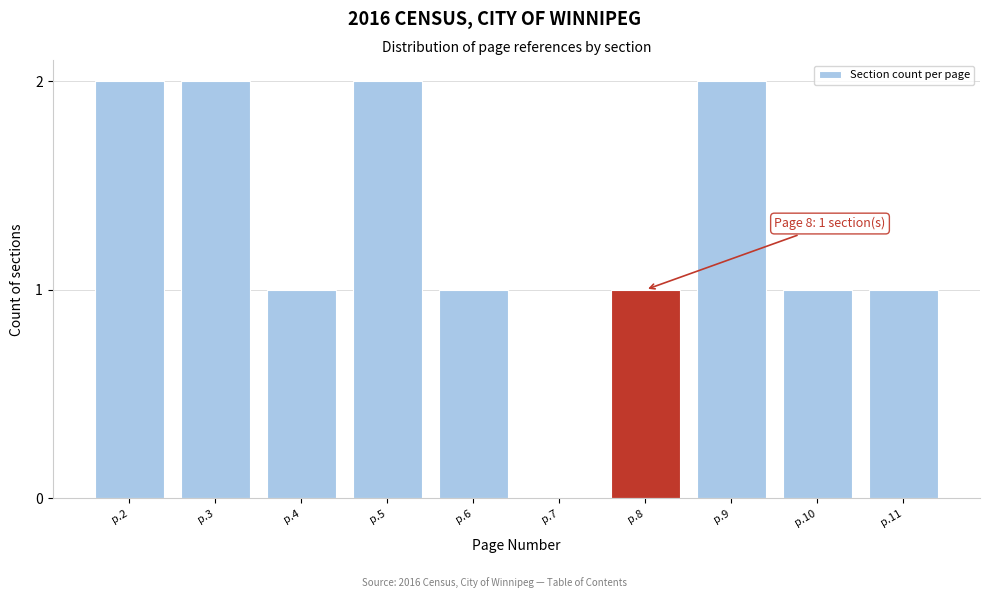

Reading left to right, extract all data points from this chart.

p.2=2	p.3=2	p.4=1	p.5=2	p.6=1	p.7=0	p.8=1	p.9=2	p.10=1	p.11=1